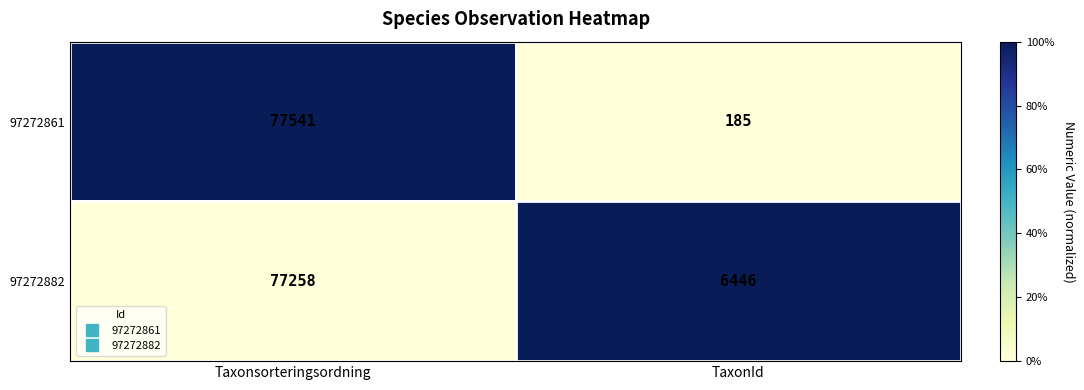

Which series has the largest range (max minus min)?

97272861